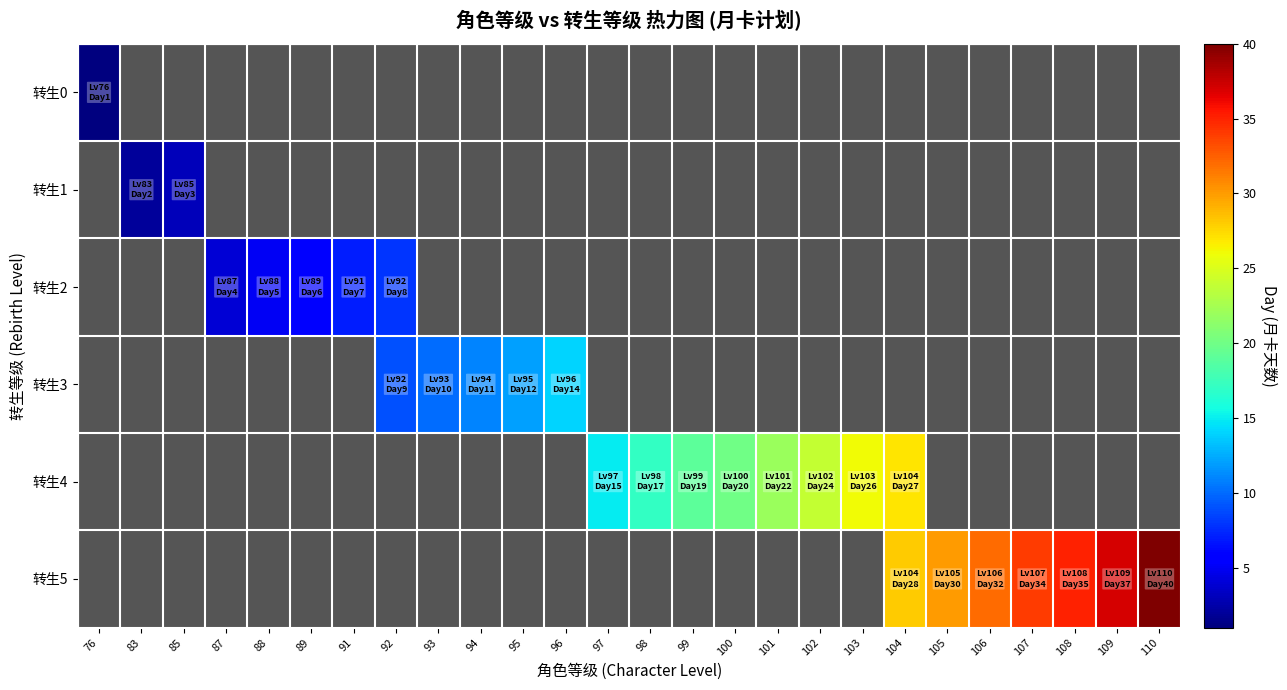

Between 83 and 97, which is larger?

97